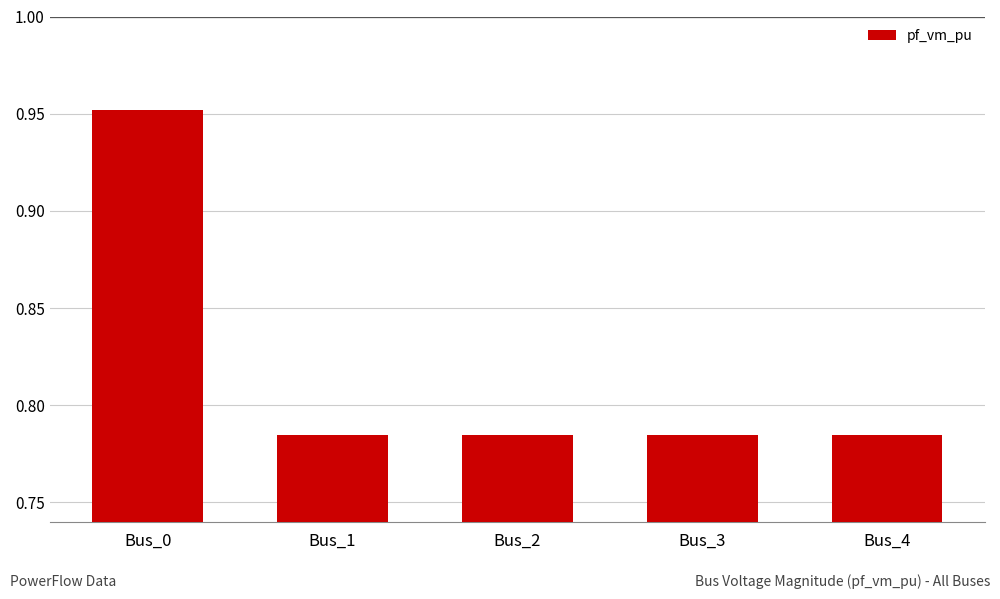

Count the values in the range 0 to 1.

5